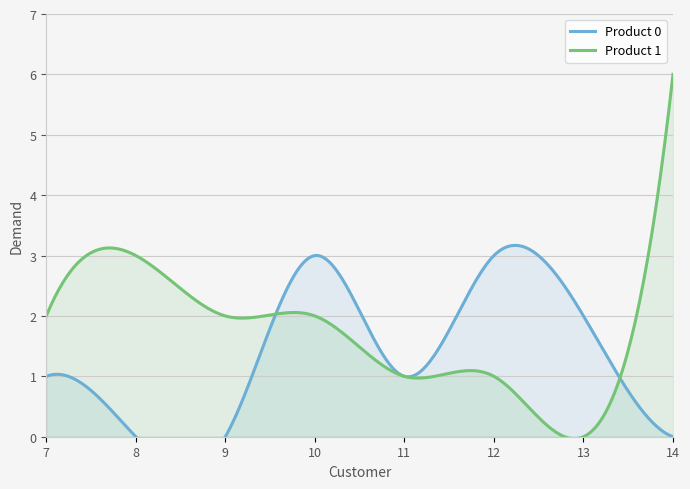

Reading right to left, list all the values displayed in this chart.

Product 0: 0	2	3	1	3	0	0	1
Product 1: 6	0	1	1	2	2	3	2